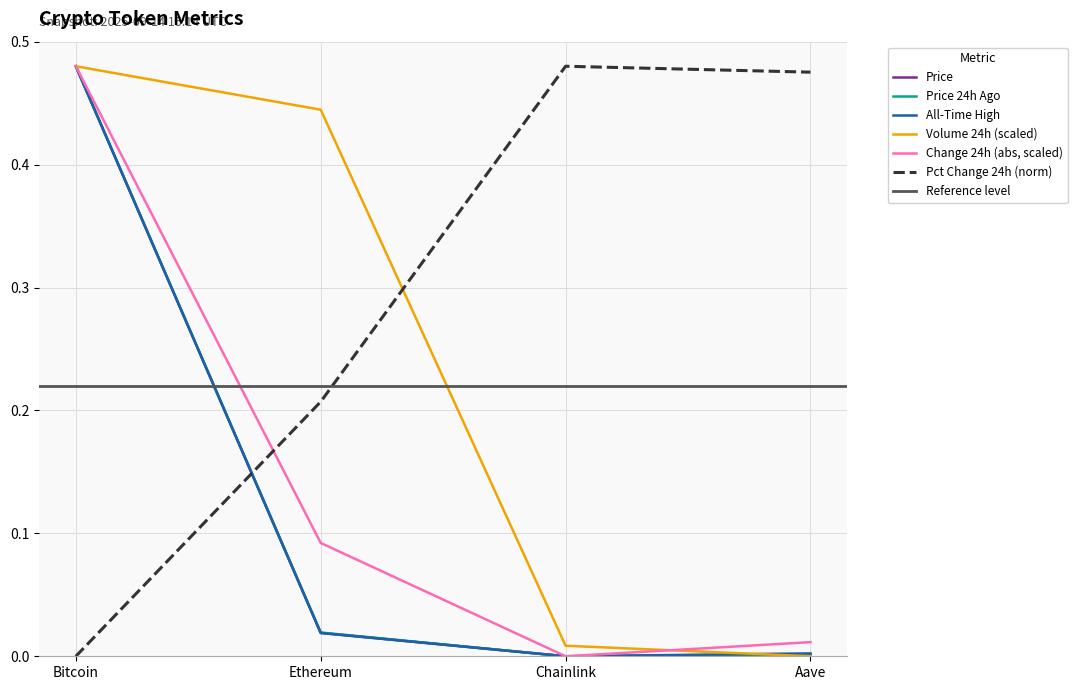

What is the spread (max minus min) of values at Bitcoin?

0.5